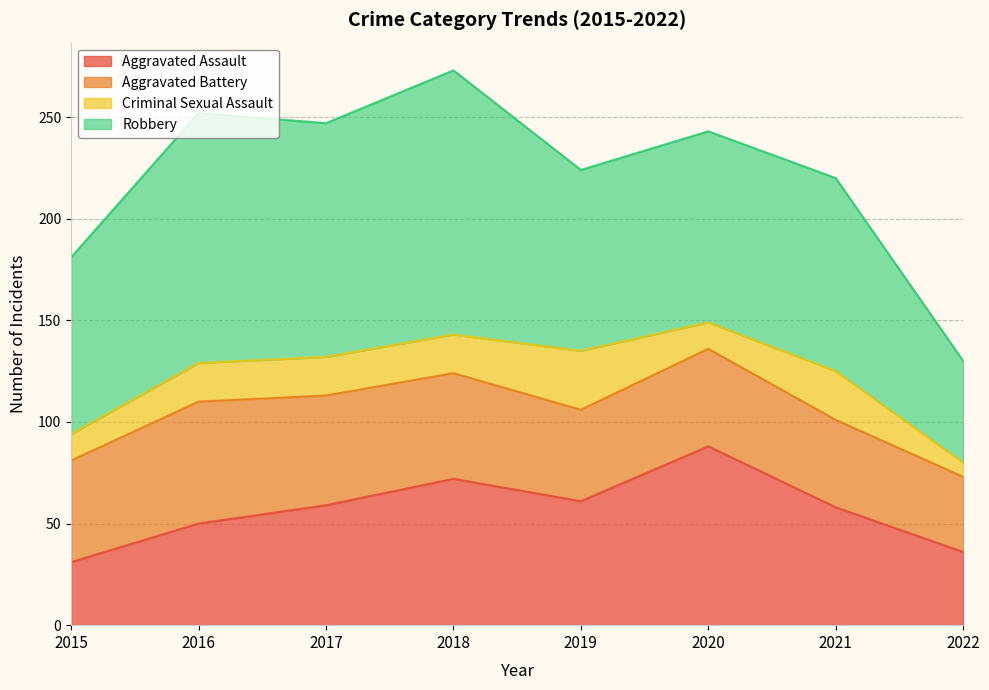

True or false: Criminal Sexual Assault has more than 1 interior local peaks.

True